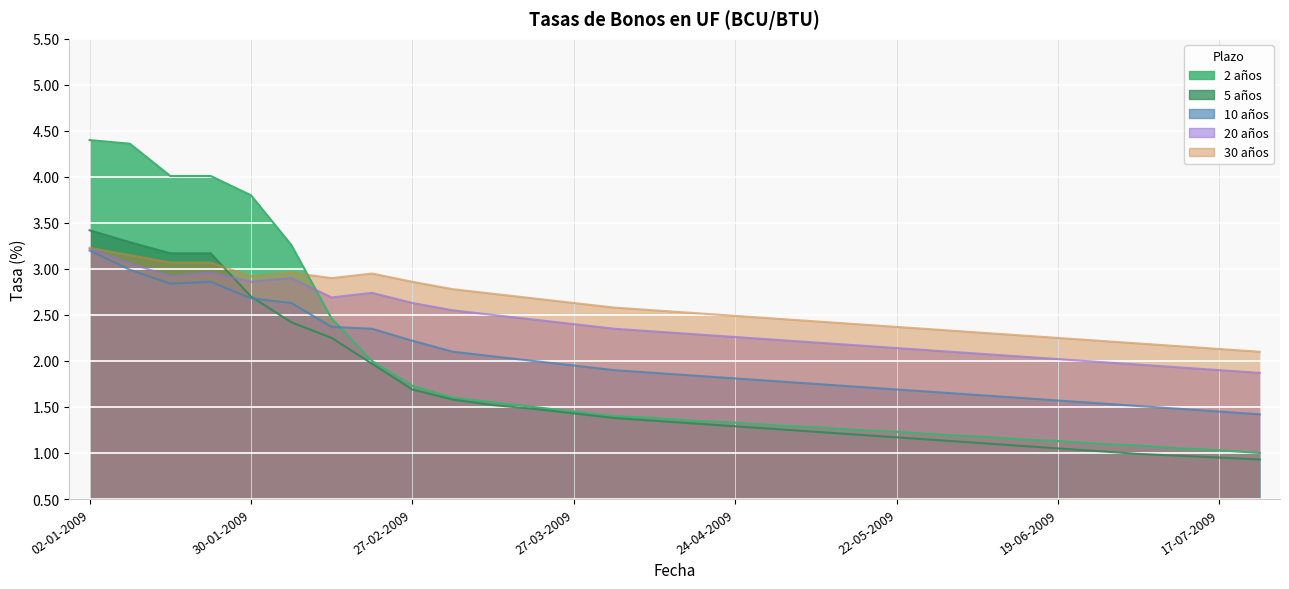

Which series has the largest total across all categories?

Bonos en UF a 30 años (BCU, BTU)